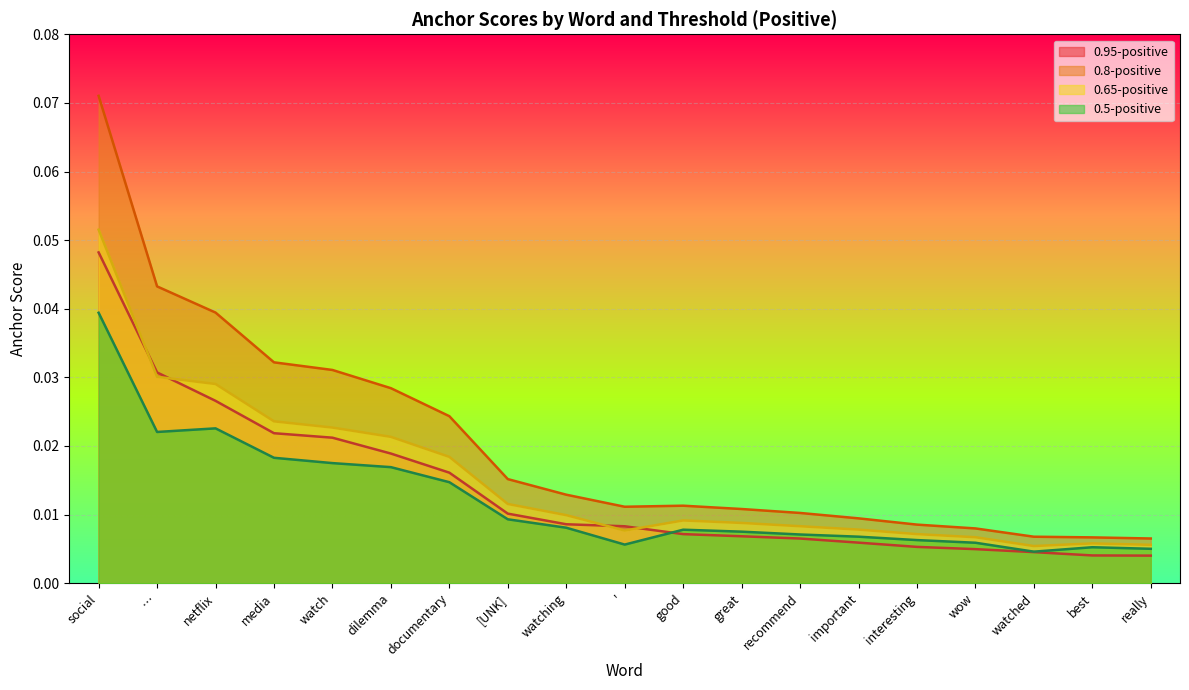

What are all the series names shown in the legend?

0.95-positive, 0.8-positive, 0.65-positive, 0.5-positive